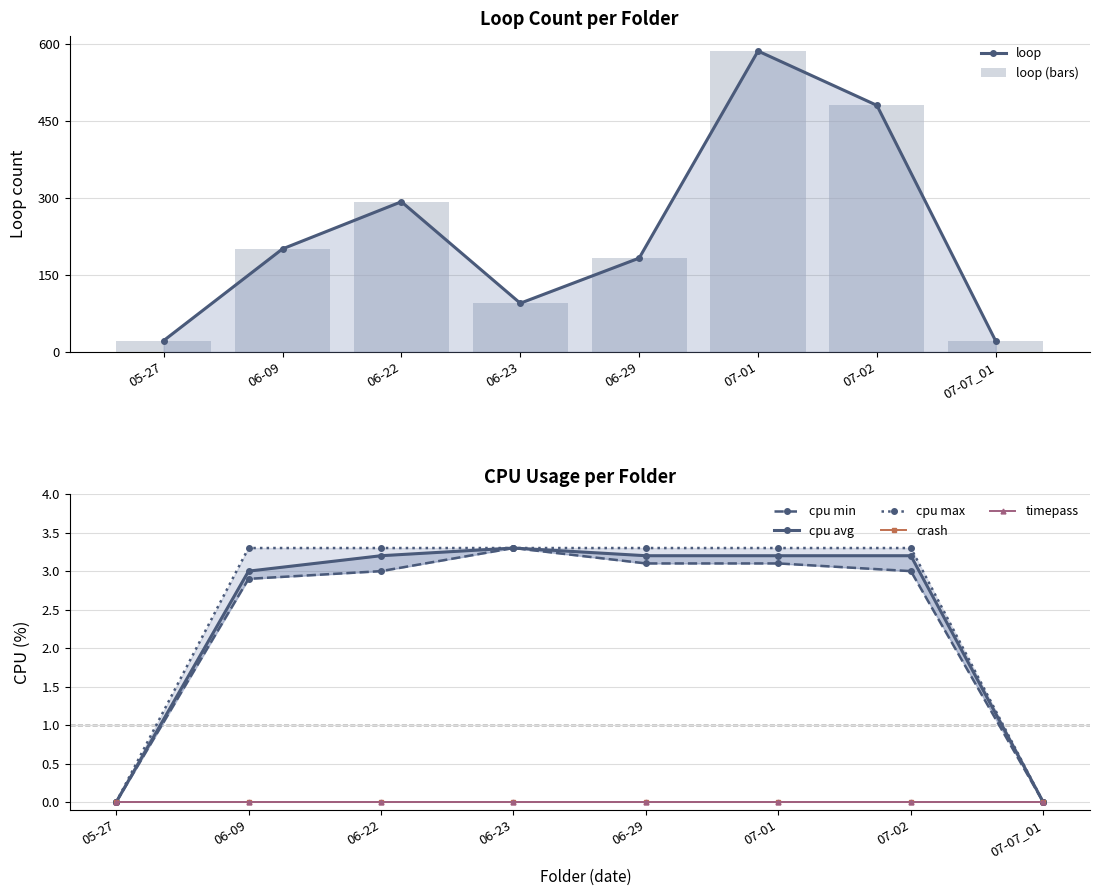

Is the value of cpu max at 07-07_01 greater than the value of cpu min at 06-22?

No